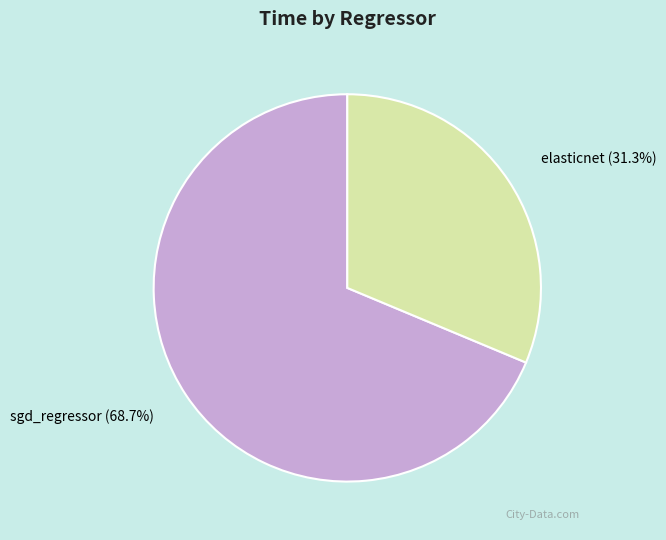

True or false: sgd_regressor accounts for 69% of the total.

True